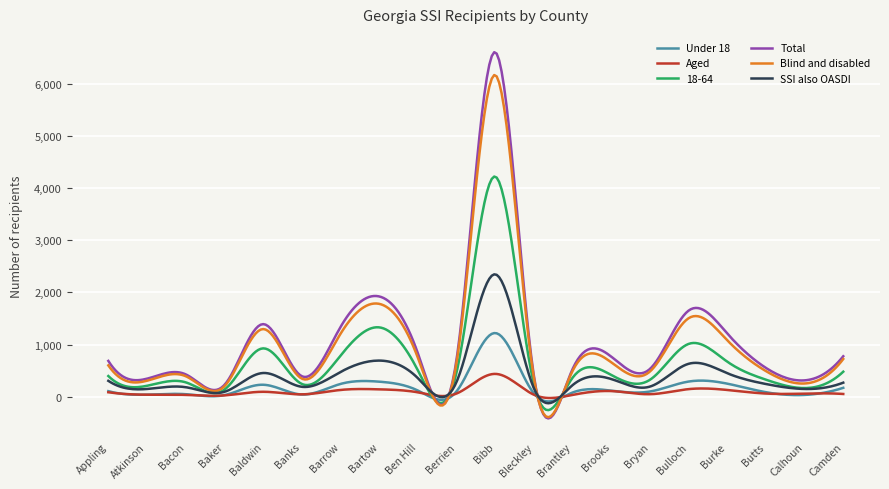

Which series has the widest spread of values?

Total